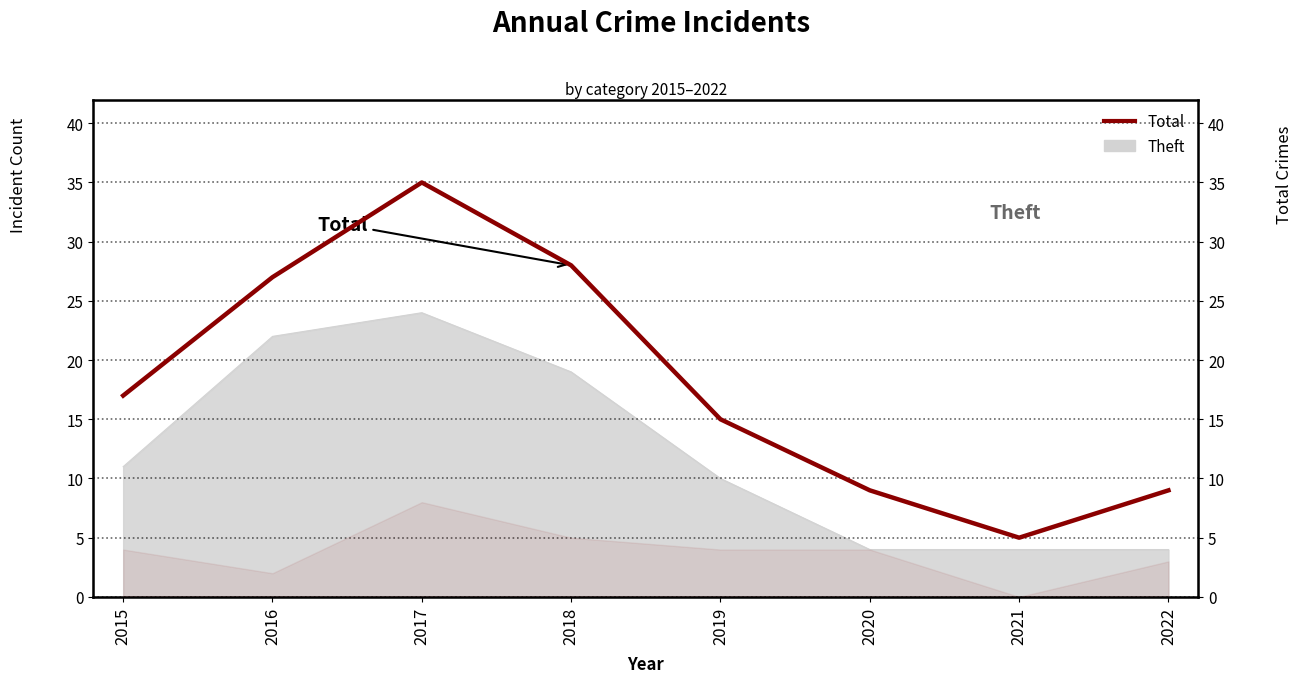

How many data points are less than 17?

4